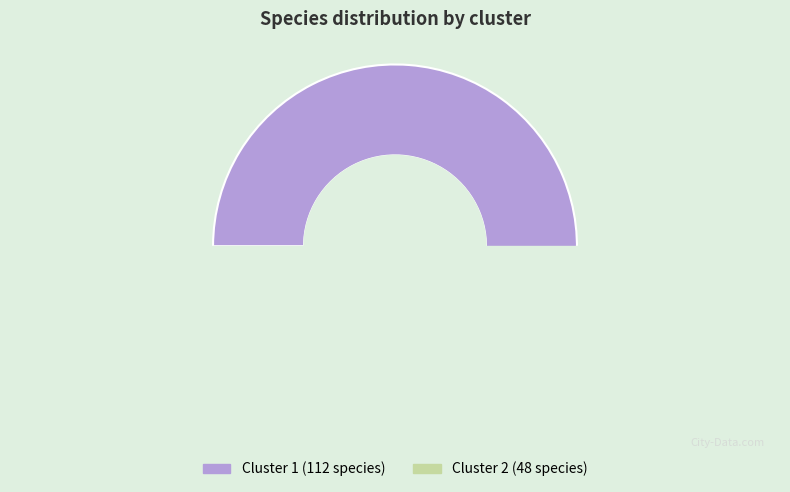

Which slice is the largest?

1